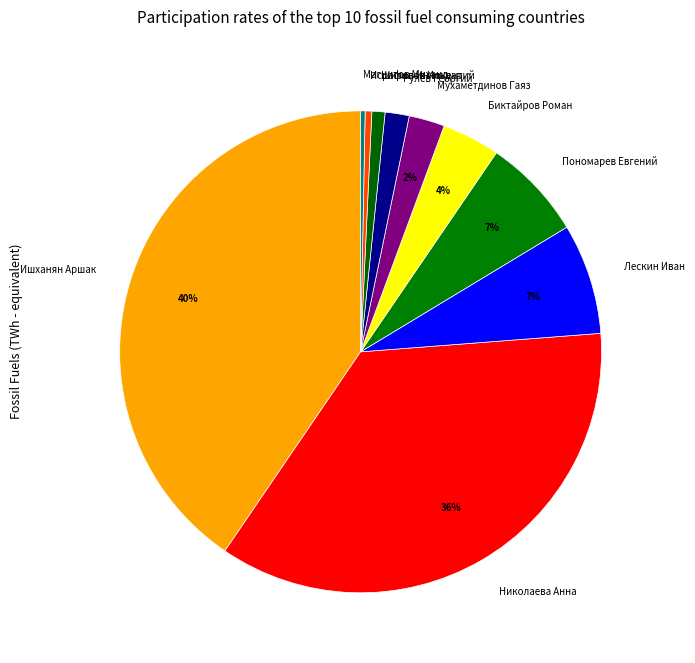

What percentage is the Рулев Георгий slice, to the nearest percent?

2%